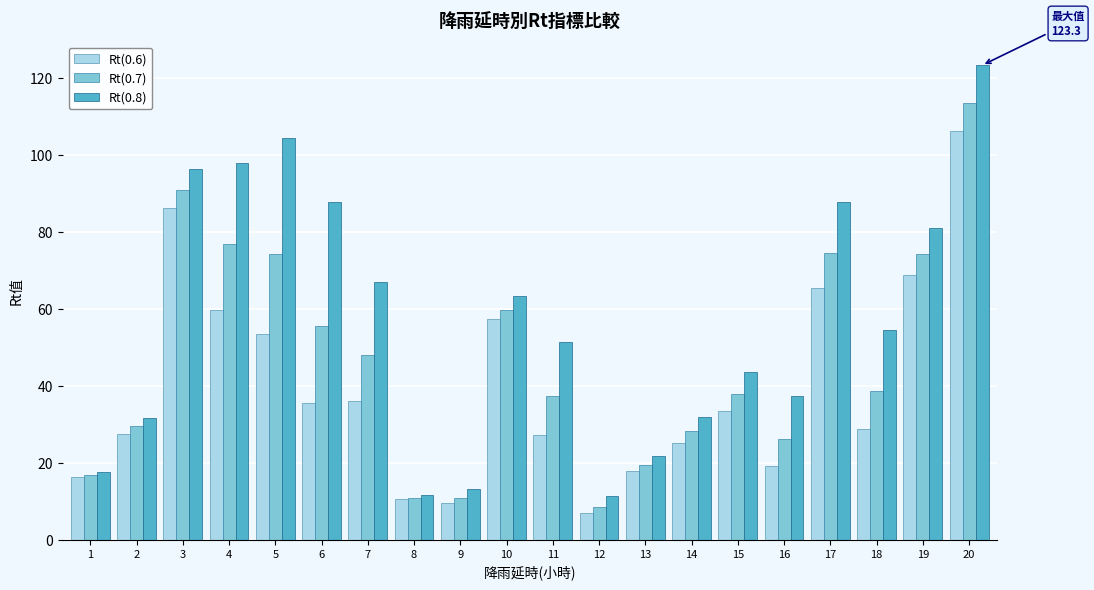

Which series has the largest total across all categories?

Rt(0.8)